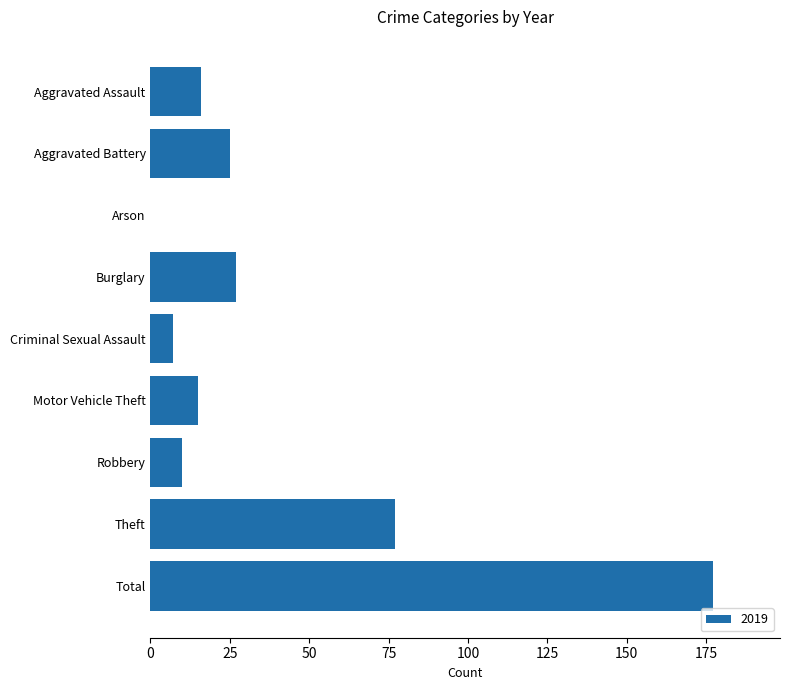

Is it true that the value at Criminal Sexual Assault is 7?

True